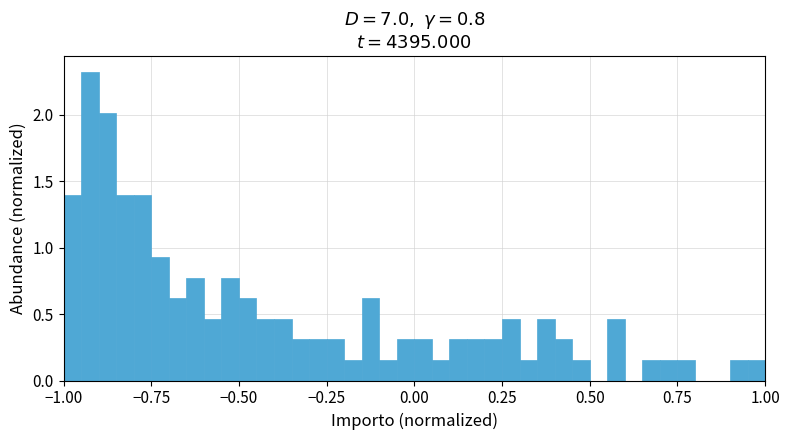

Read against the x-axis, roughly where is the centre of the tallest bar?

-0.90